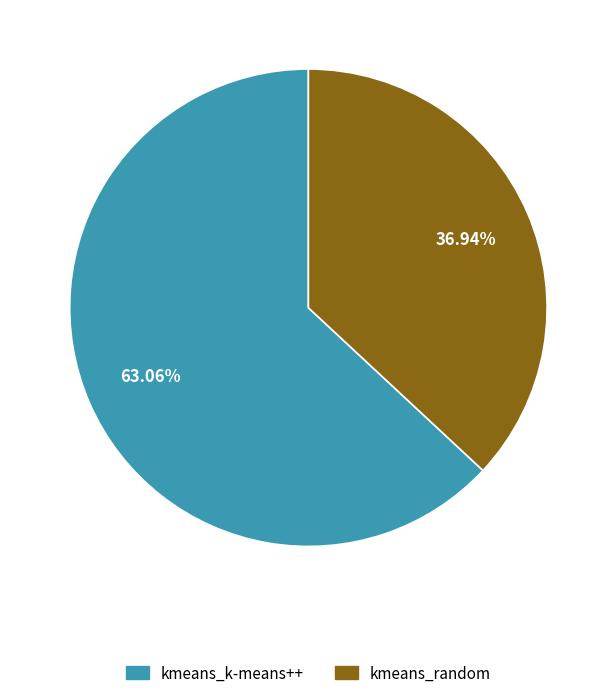

True or false: kmeans_random accounts for 37% of the total.

True